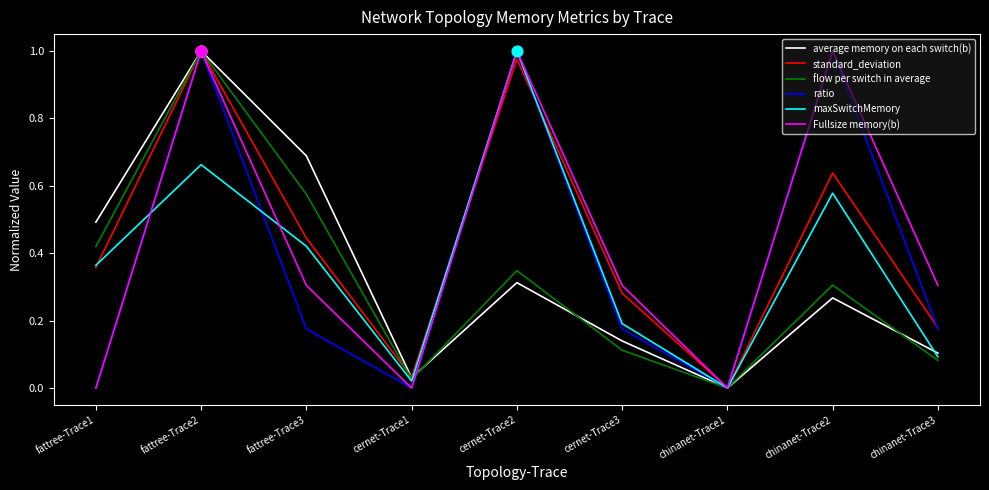

At which category is the sum across all series the highest?

fattree-Trace2